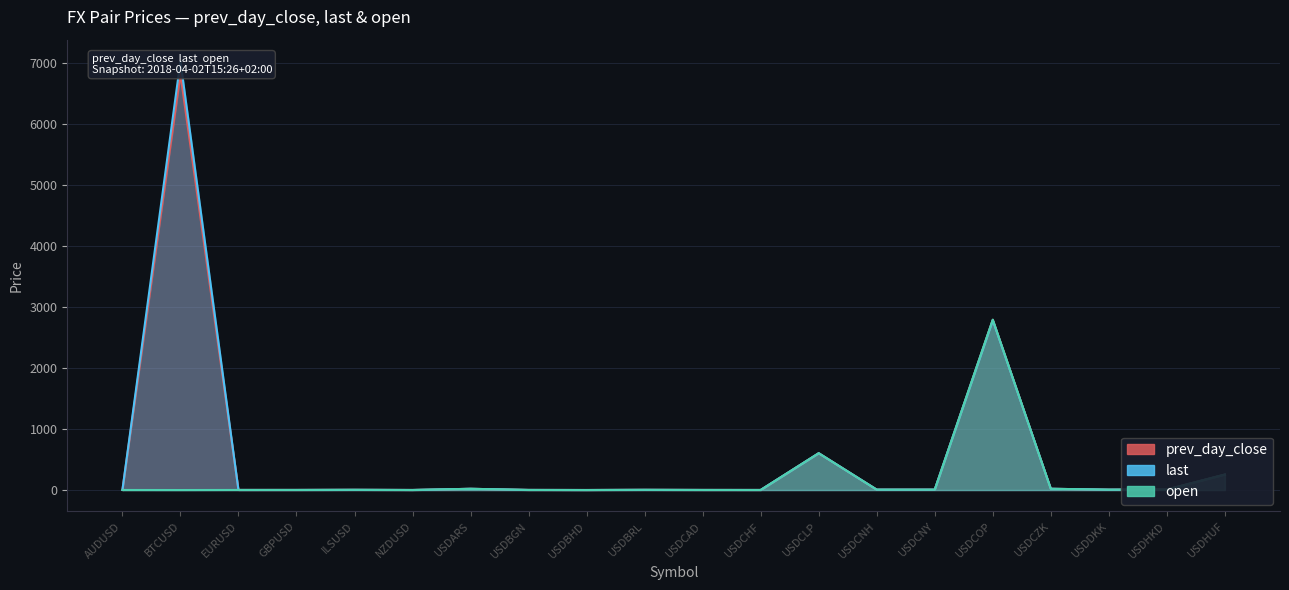

List the labels in order of open value, largest first.

USDCOP, USDCLP, USDHUF, USDCZK, USDARS, USDHKD, USDCNY, USDCNH, USDDKK, ILSUSD, USDBRL, USDBGN, GBPUSD, USDCAD, EURUSD, USDCHF, AUDUSD, NZDUSD, USDBHD, BTCUSD